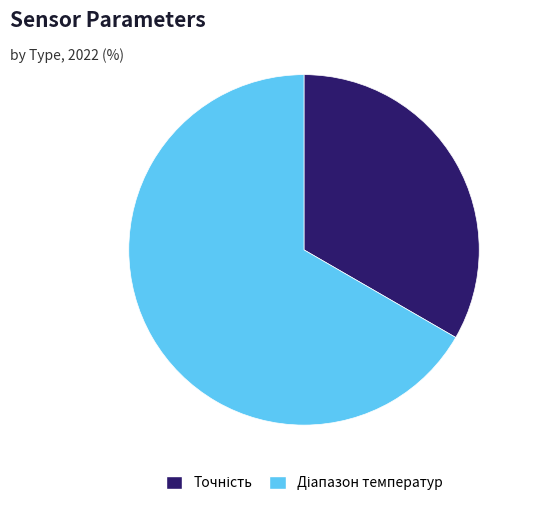

Does any single category account for the majority?

Yes